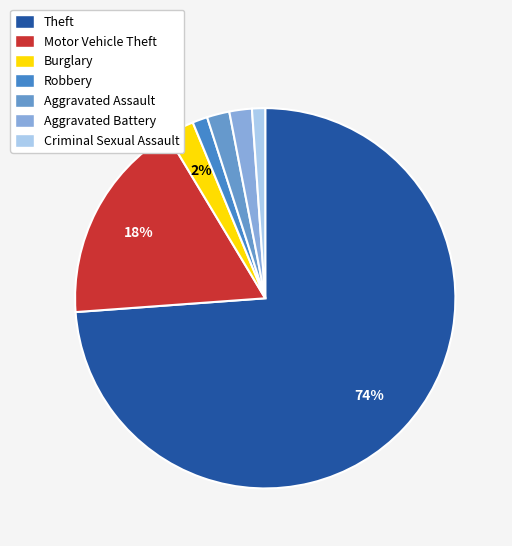

What is the total percentage of Aggravated Battery and Robbery?

3.2%